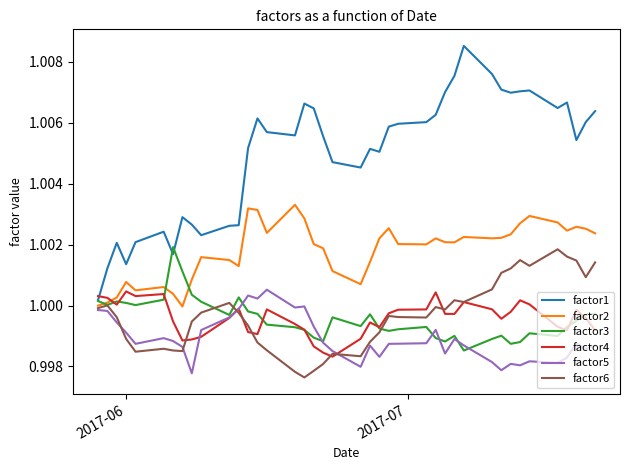

How many times do factor2 and factor3 cross each other?

3